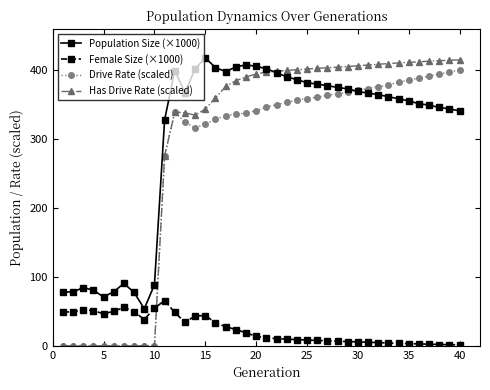

How many intersections are there between Drive Rate (scaled) and Female Size (×1000)?

1